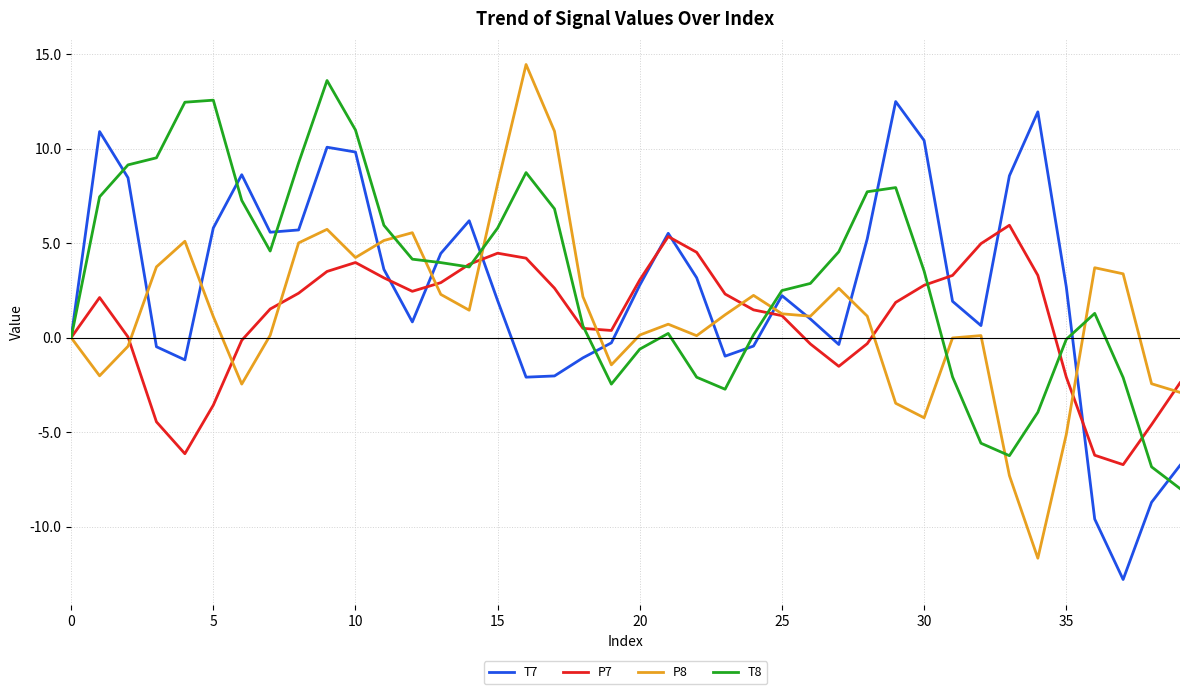

What is the lowest value of the T7 series?

-12.8